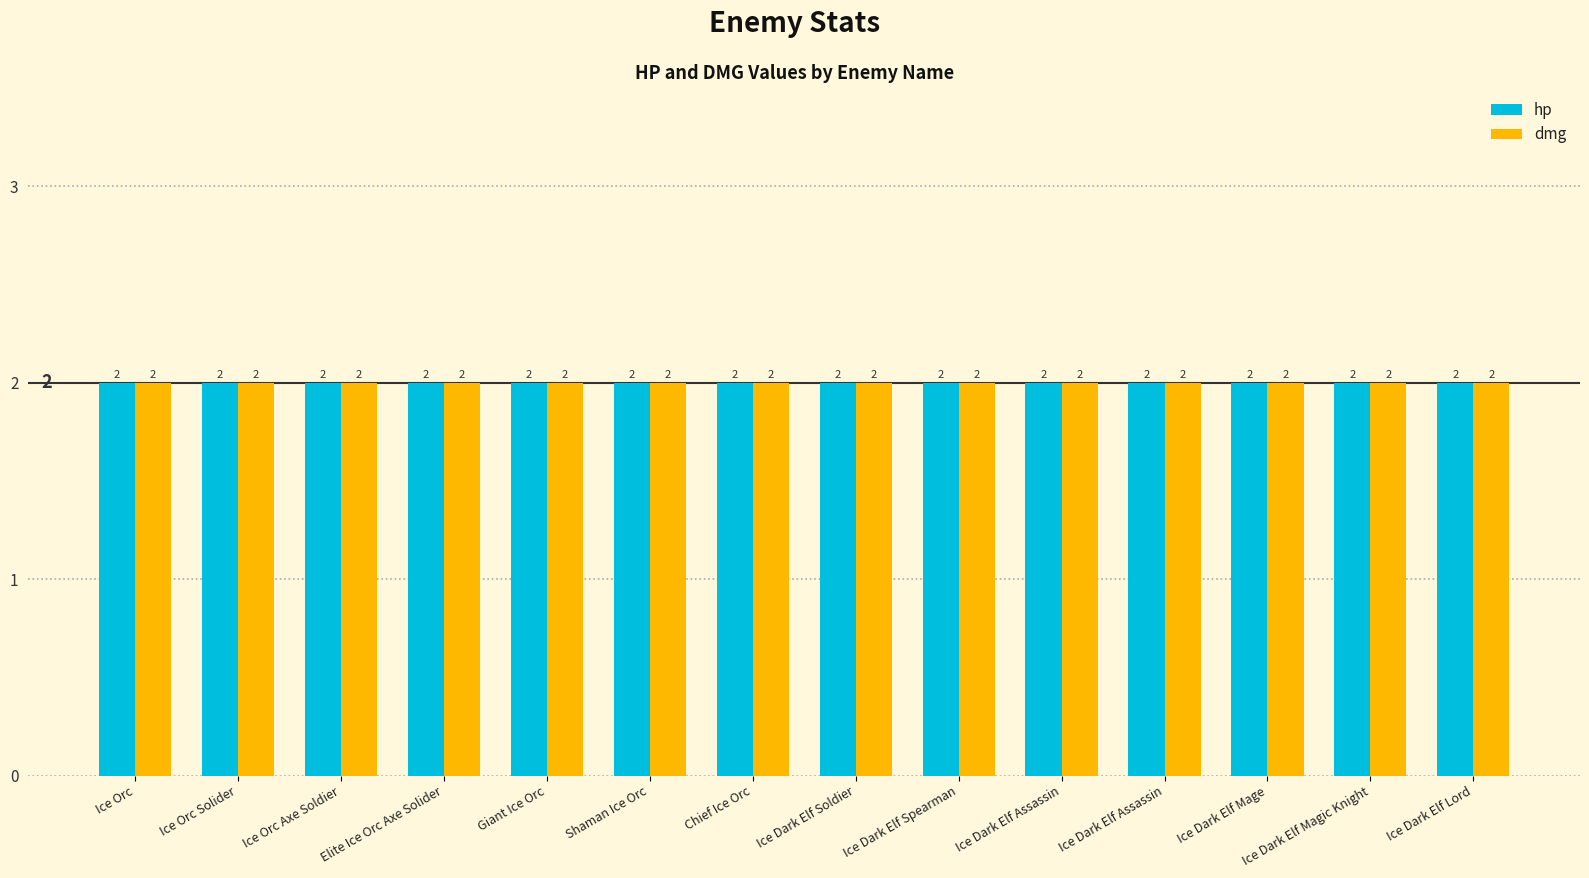

At which category is the sum across all series the highest?

Ice Orc